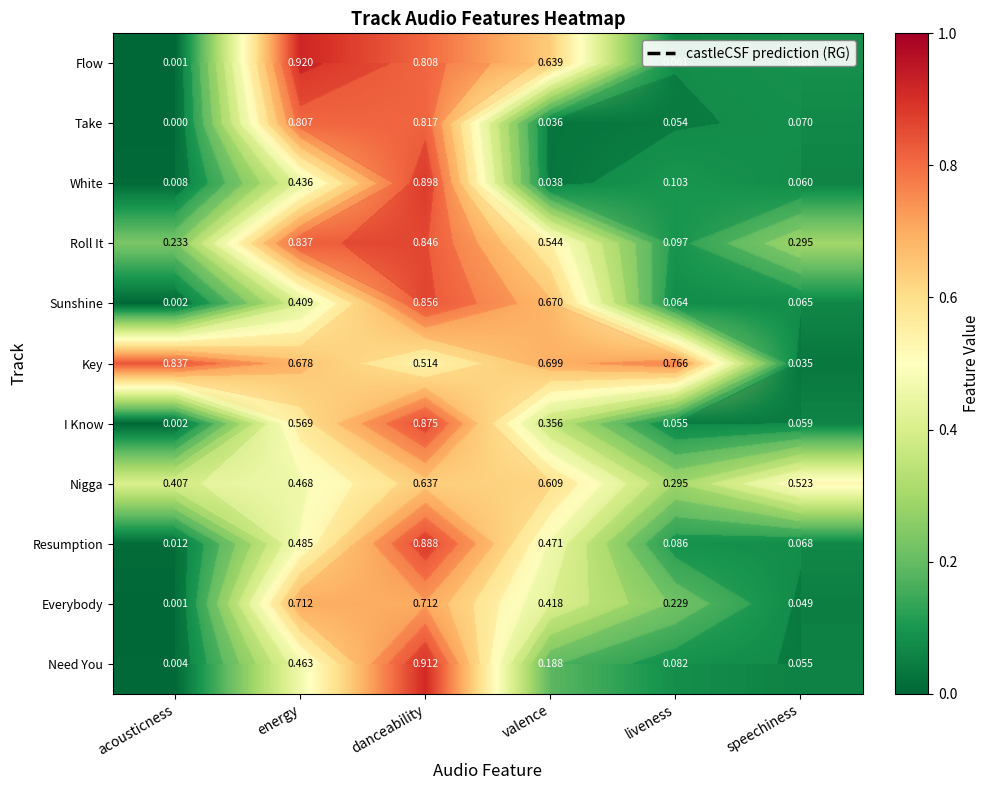

At which category does the chart reach its minimum across all series?

acousticness